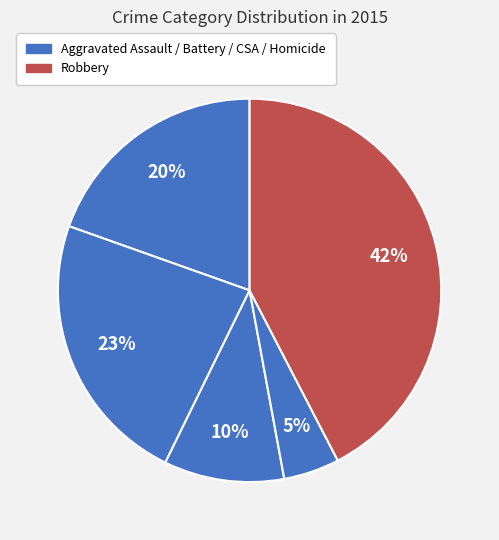

How many segments does this pie chart have?

5